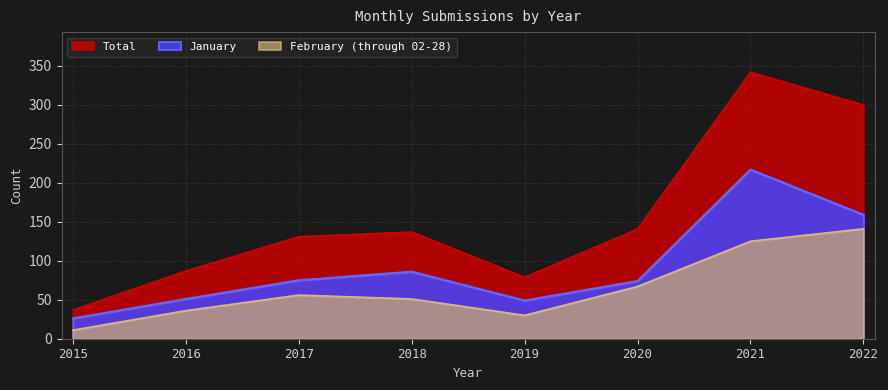

Reading left to right, what are all the values shown in this chart?

January: 26	51	75	86	49	74	217	159
February (through 02-28): 11	36	56	51	30	67	125	141
Total: 37	87	131	137	79	141	342	300